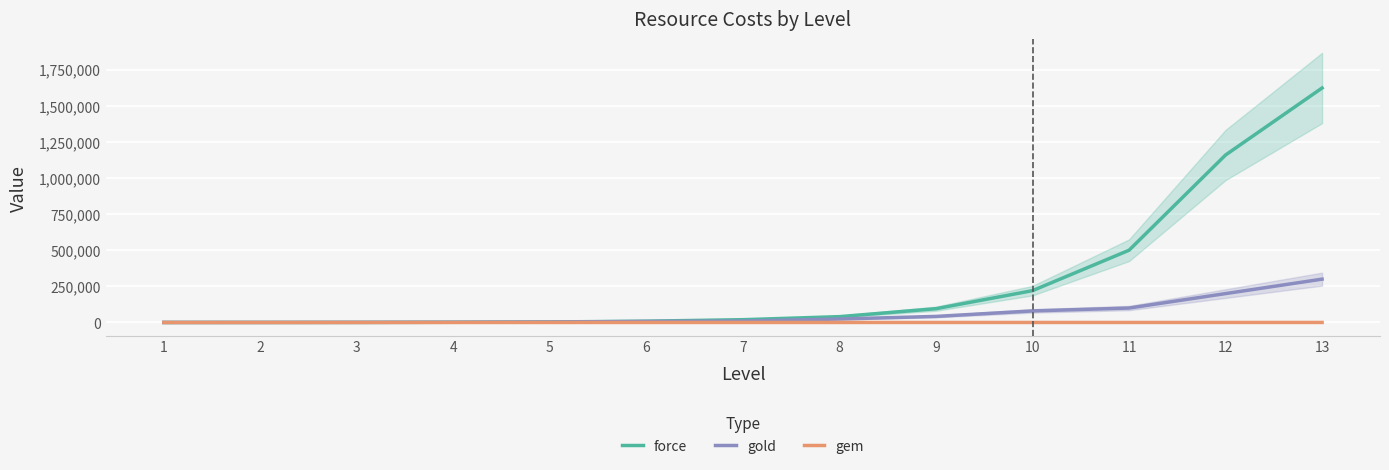

True or false: gem has more than 1 interior local peaks.

False